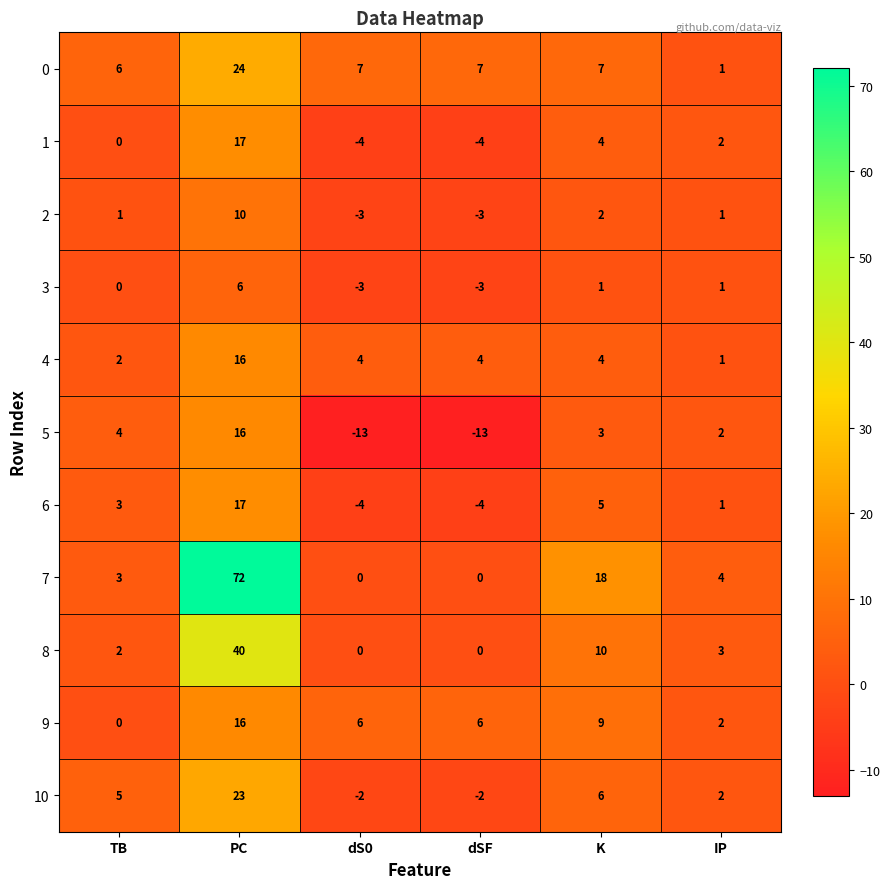

Which category has the lowest value in the 9 series?

TB